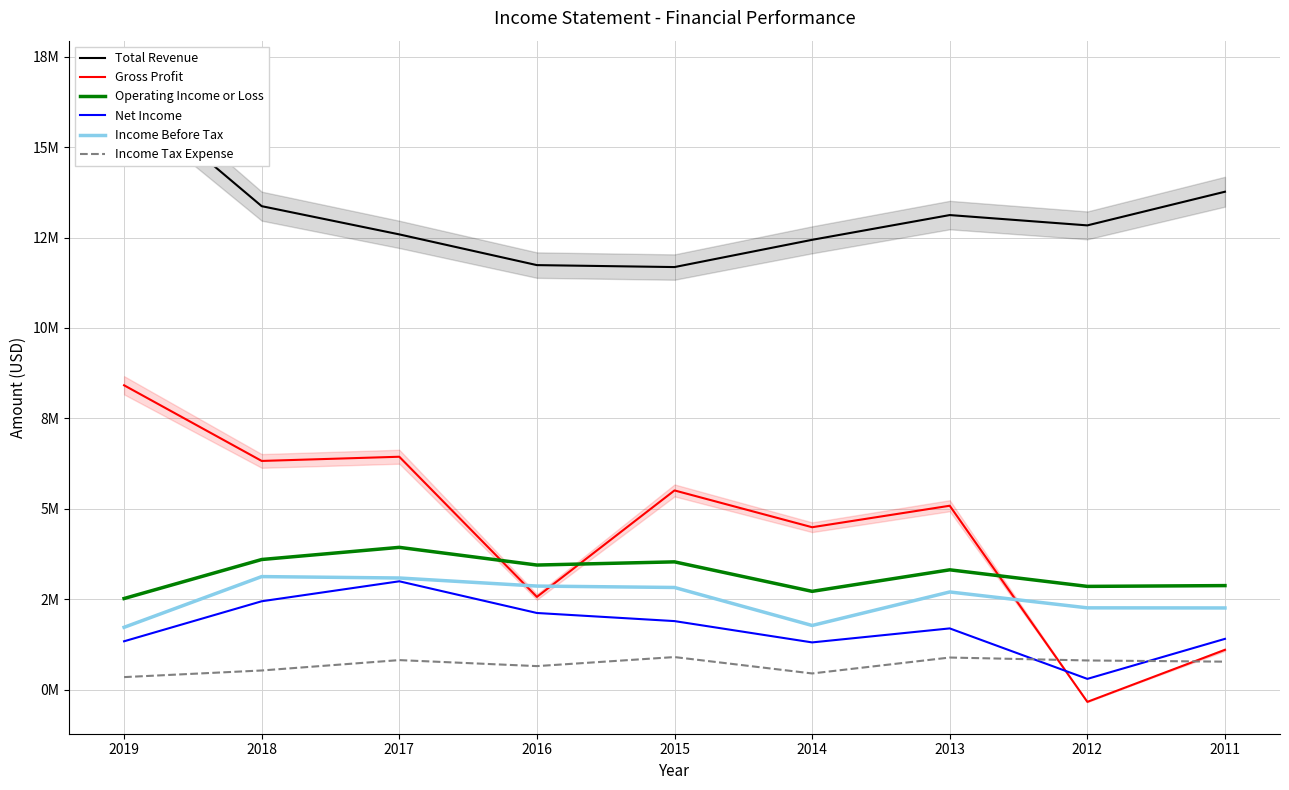

Rank the series at 2012 from highest to lowest value.

Total Revenue, Operating Income or Loss, Income Before Tax, Income Tax Expense, Net Income, Gross Profit